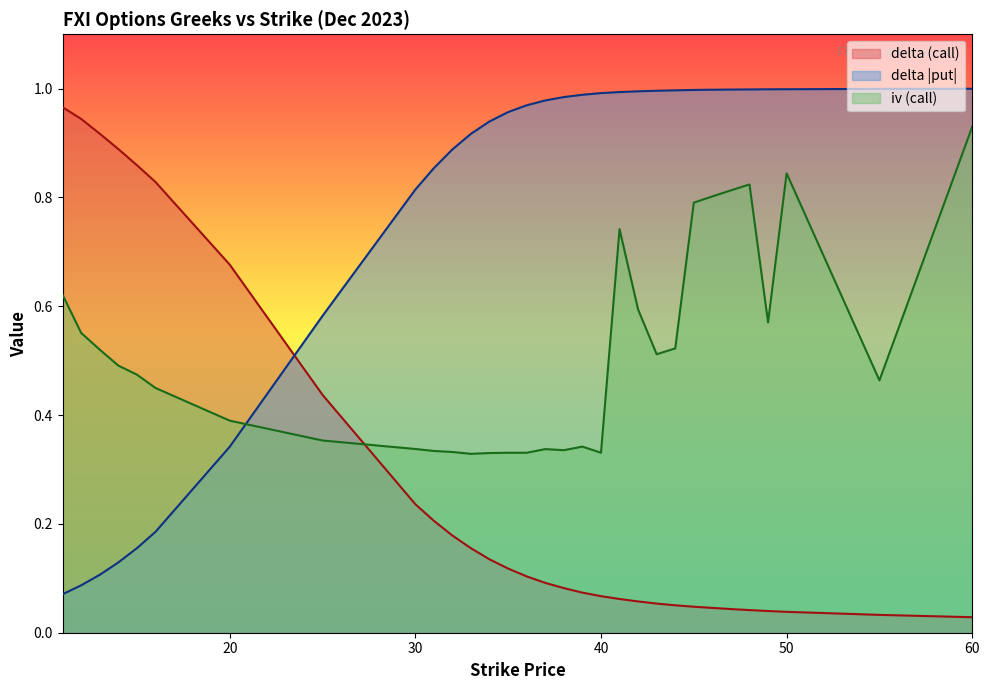

After their last crossing, which series has the higher values: delta_call or delta_put?

delta_put